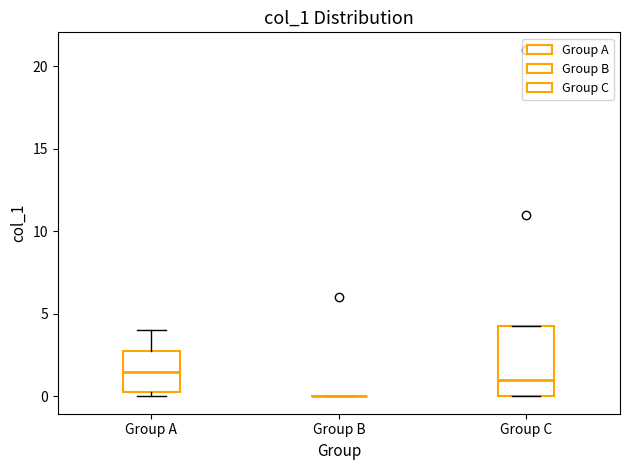

Where is the upper edge of the box for Group A on the y-axis? The values are not printed on the chart, so give them approximately, as read against the axis.

3.0